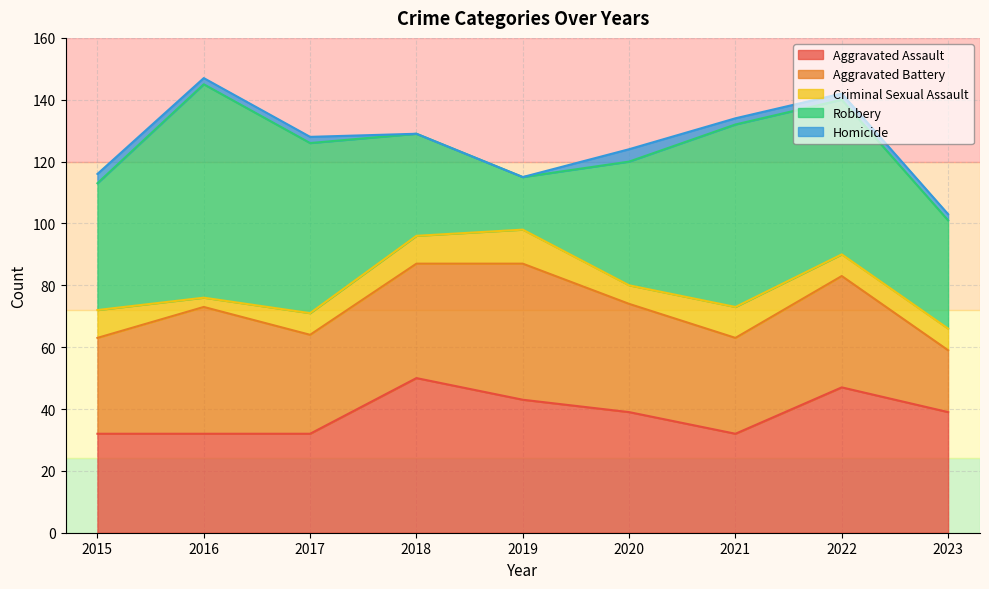

What is the approximate value of Criminal Sexual Assault at 2015?

9